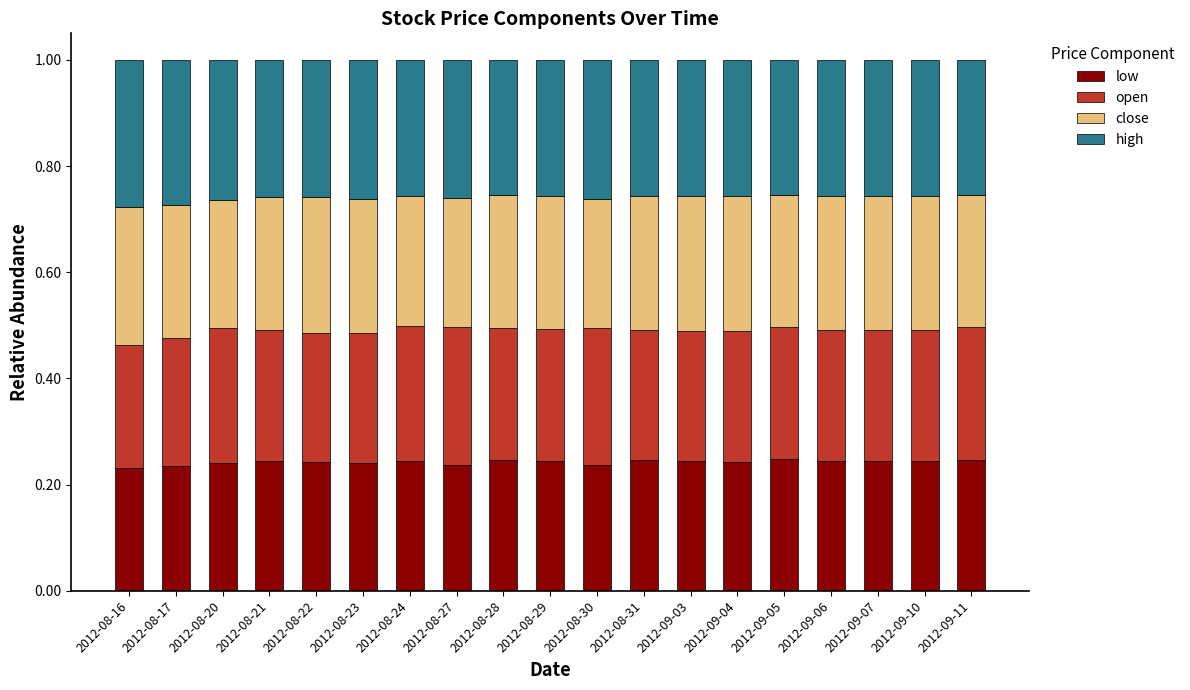

The low series shows 0.1 at 2012-09-03. True or false?

False